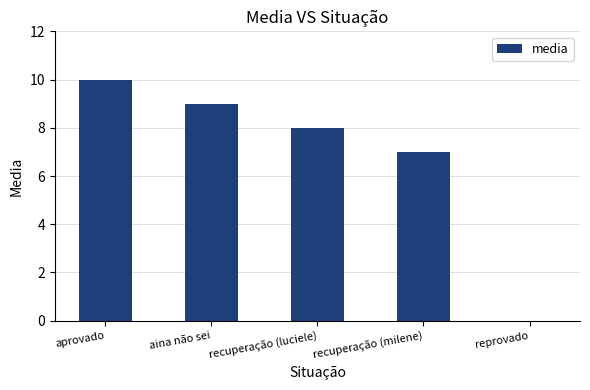

What is the ratio of the value at recuperação (luciele) to the value at aina não sei?

0.9